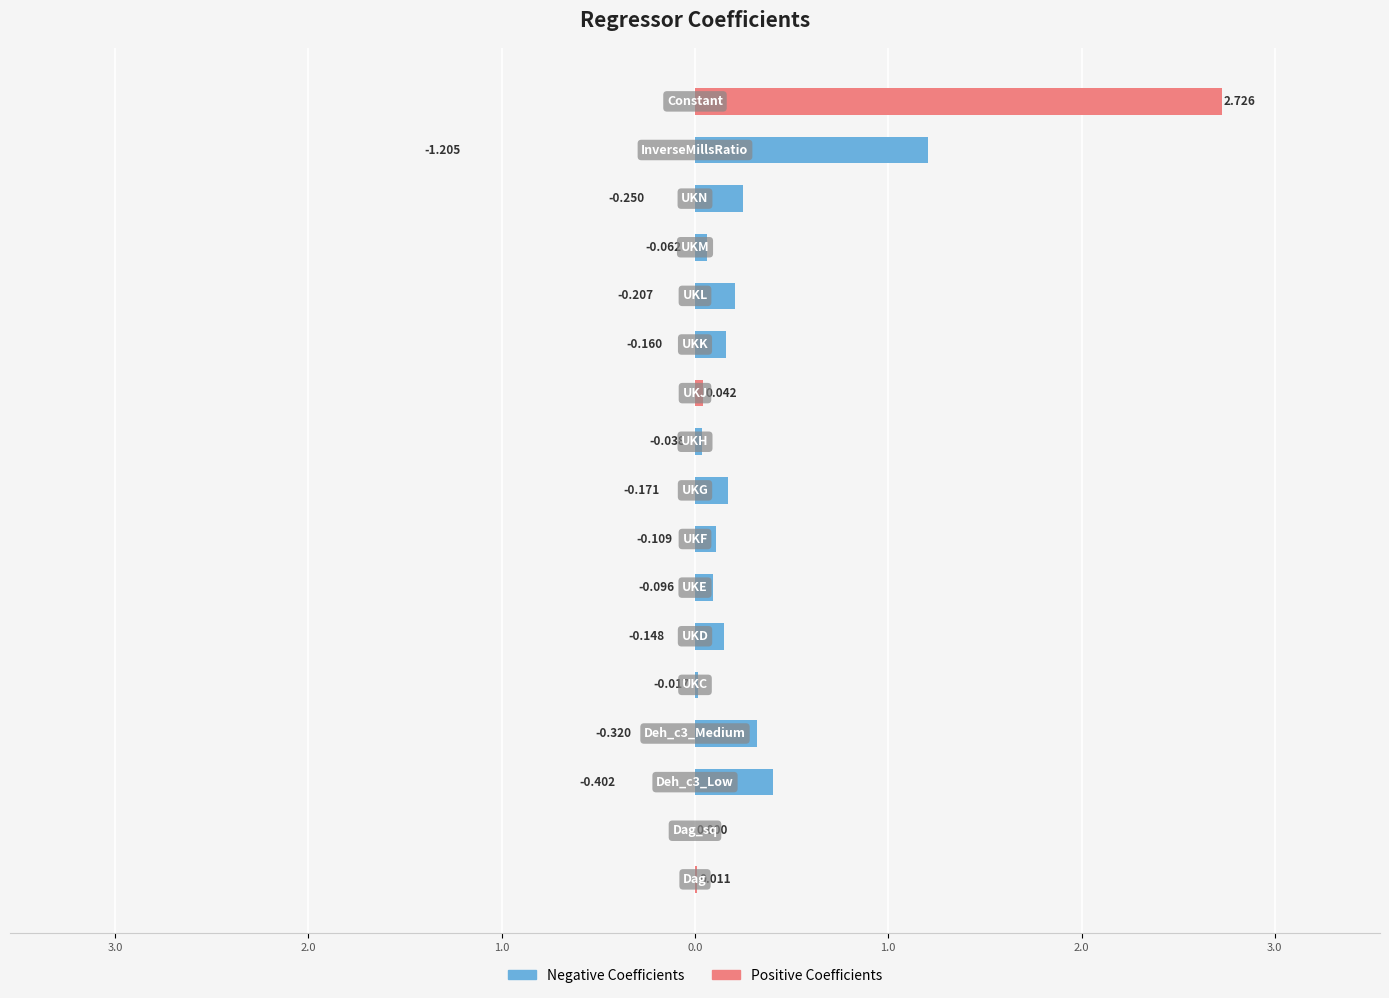

Is the value of Negative Coefficients at 9 greater than the value of Positive Coefficients at 2.0?

Yes